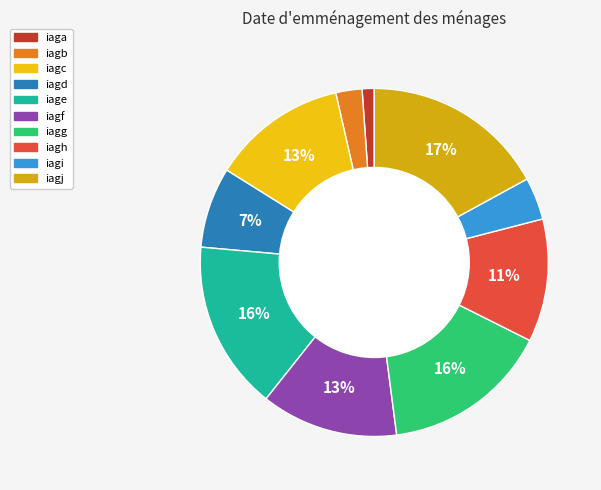

To the nearest percent, what is the difference between the iagj and iagc slice percentages?

4%